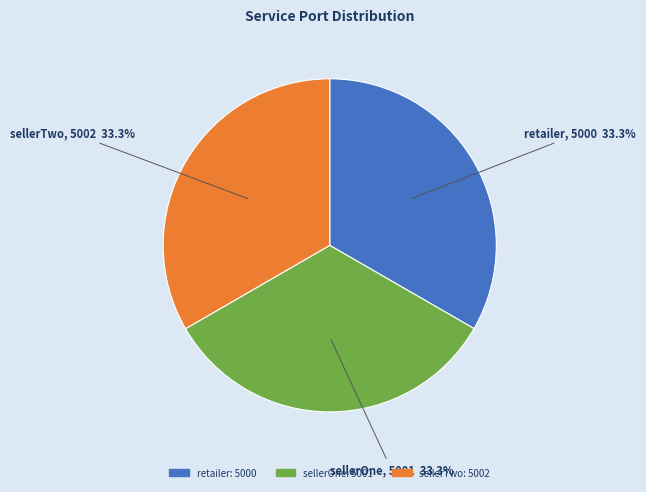

Does sellerOne represent more than half of the total?

No